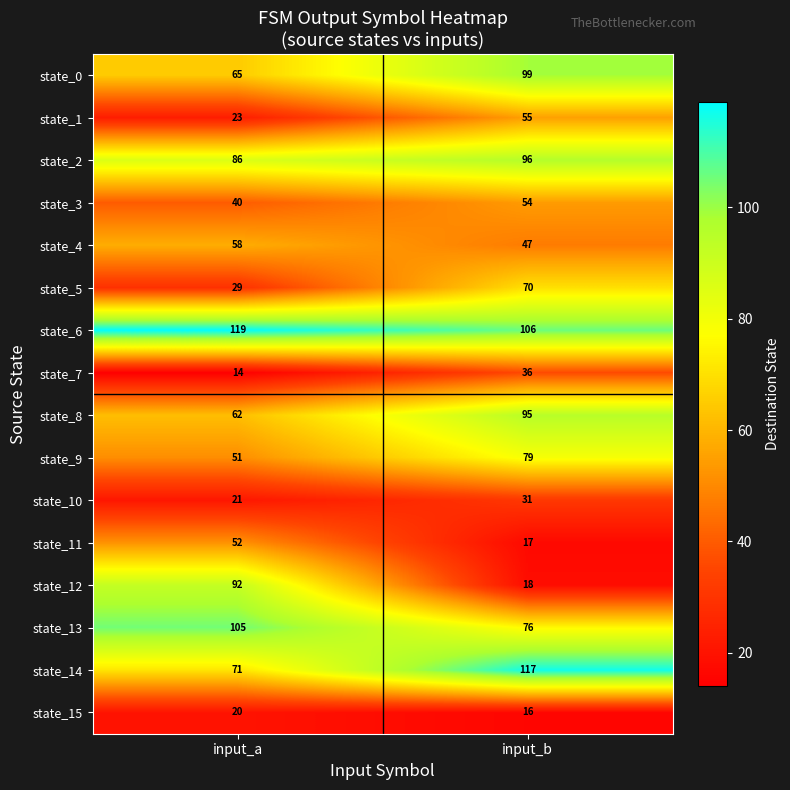

What is the difference between the highest and lowest values at input_a?

105